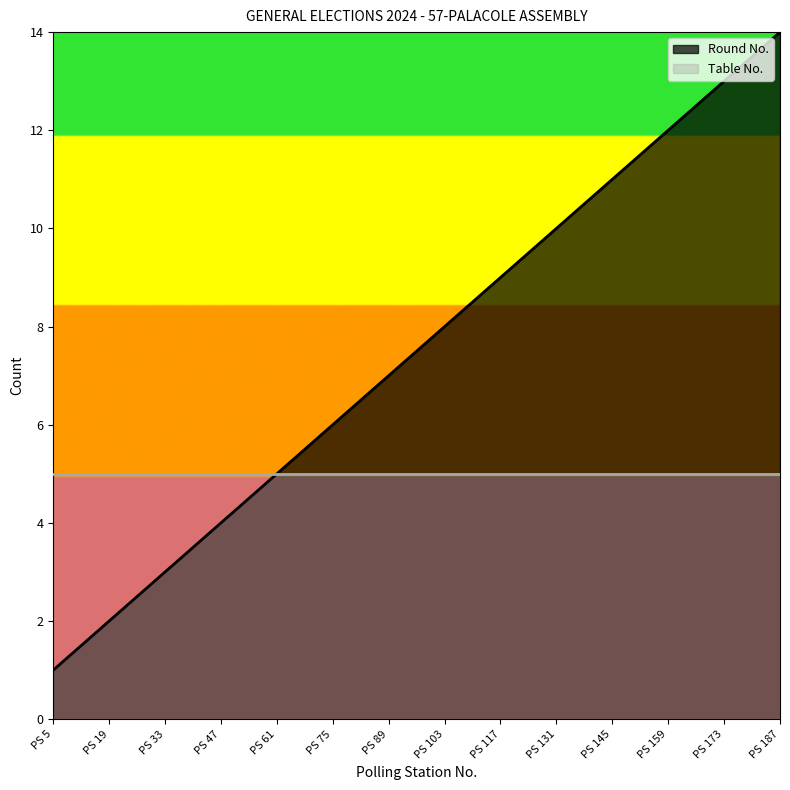

Reading left to right, what are all the values shown in this chart?

1	2	3	4	5	6	7	8	9	10	11	12	13	14